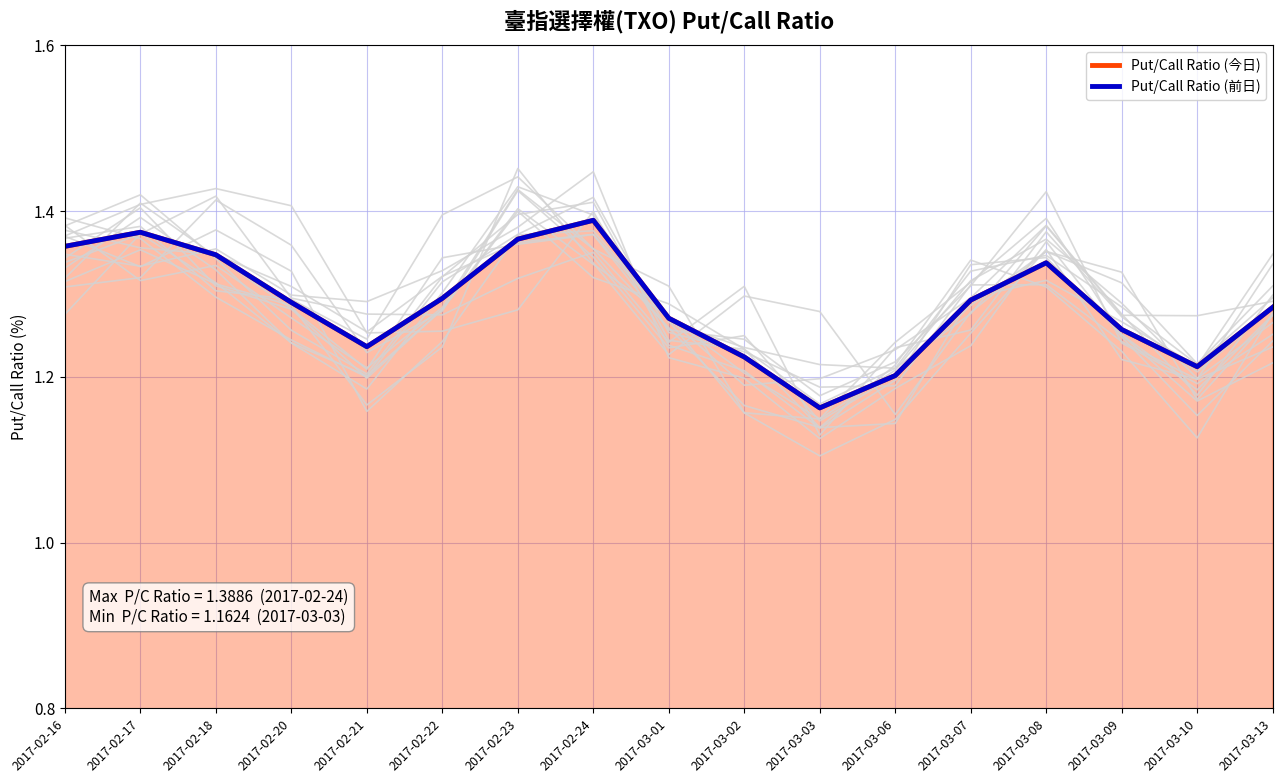

True or false: Put/Call Ratio (前日) and Put/Call Ratio (今日) cross at least once.

False